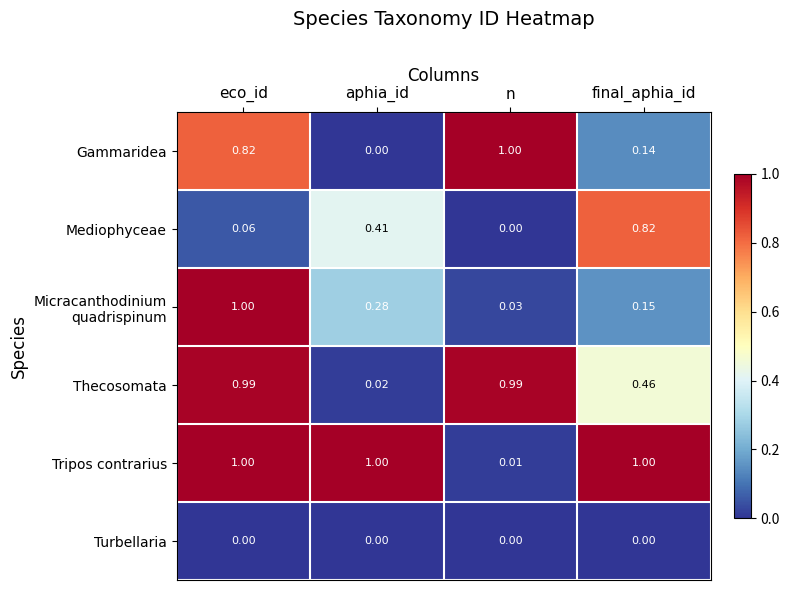

At which category is the sum across all series the highest?

eco_id